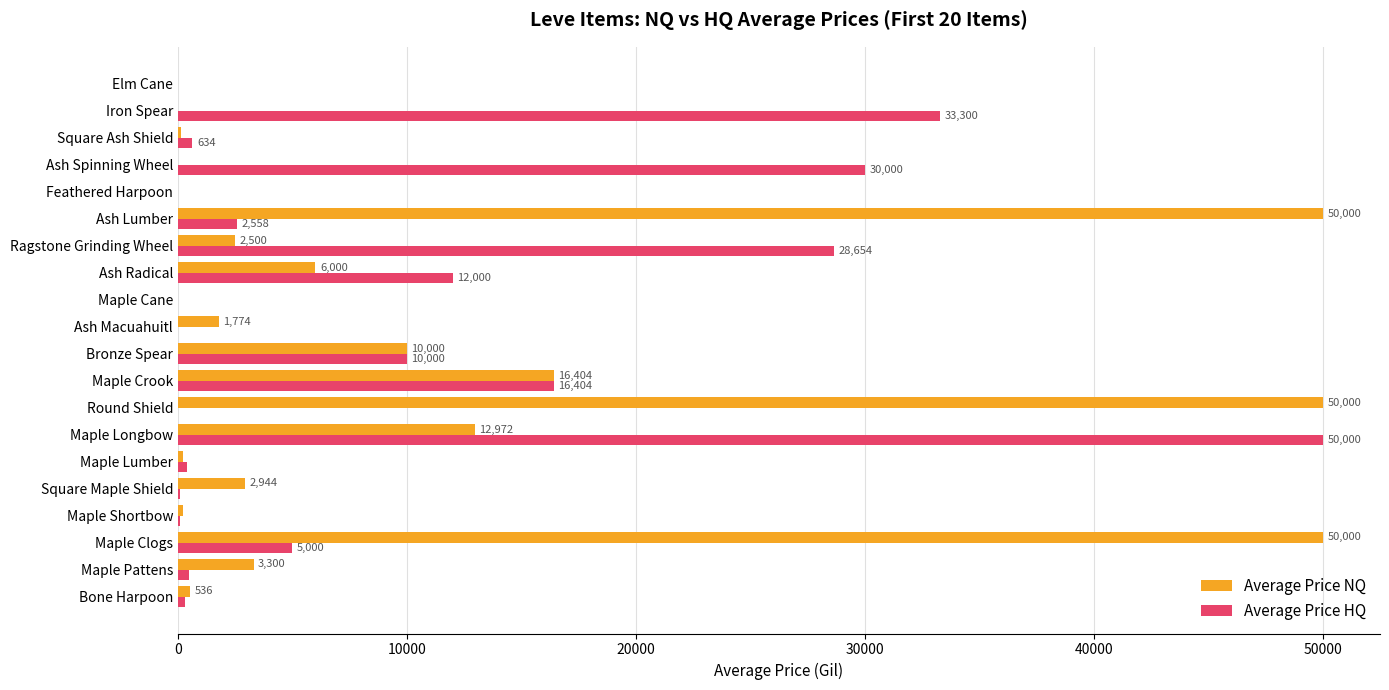

What is the maximum value shown in the chart?

50000.0